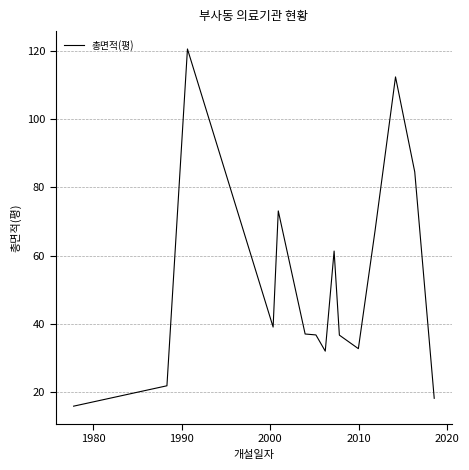

What is the difference between the maximum and minimum values?

104.6